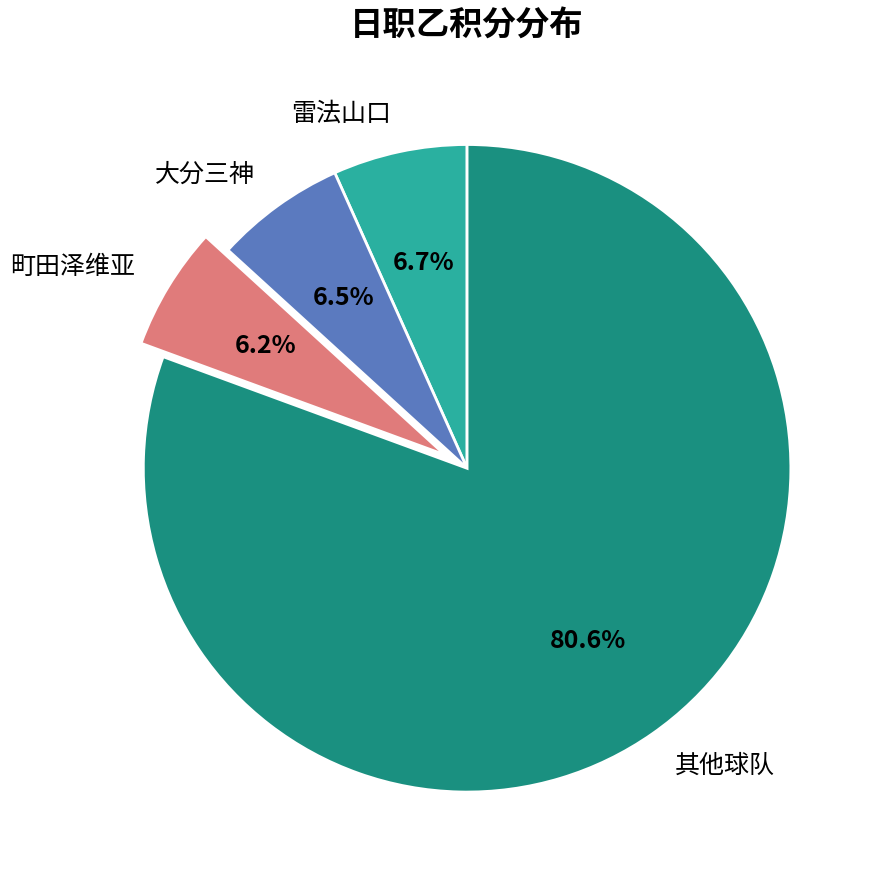

Which category accounts for the majority?

其他球队